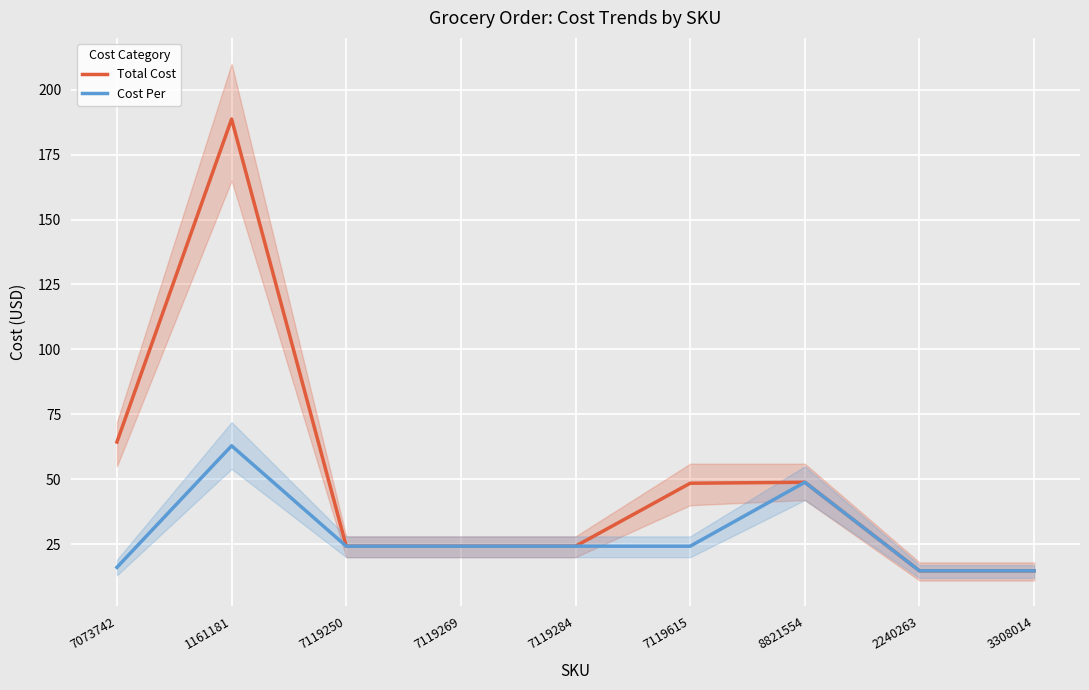

True or false: Total Cost and Cost Per cross at least once.

False